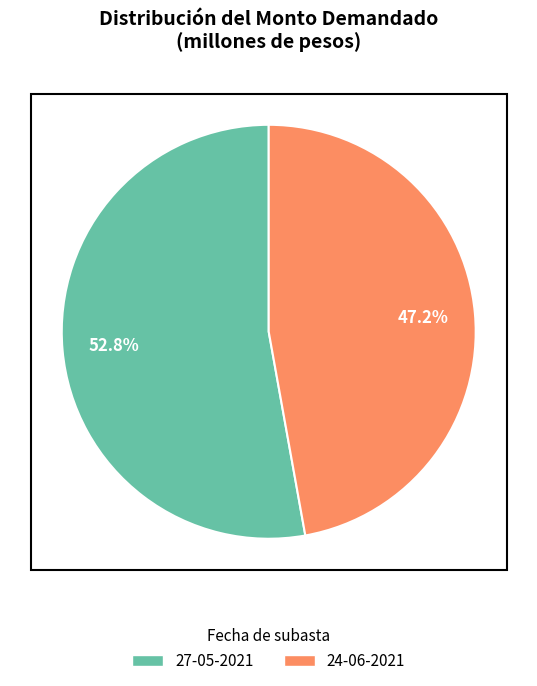

What percentage is the 27-05-2021 slice, to the nearest percent?

53%